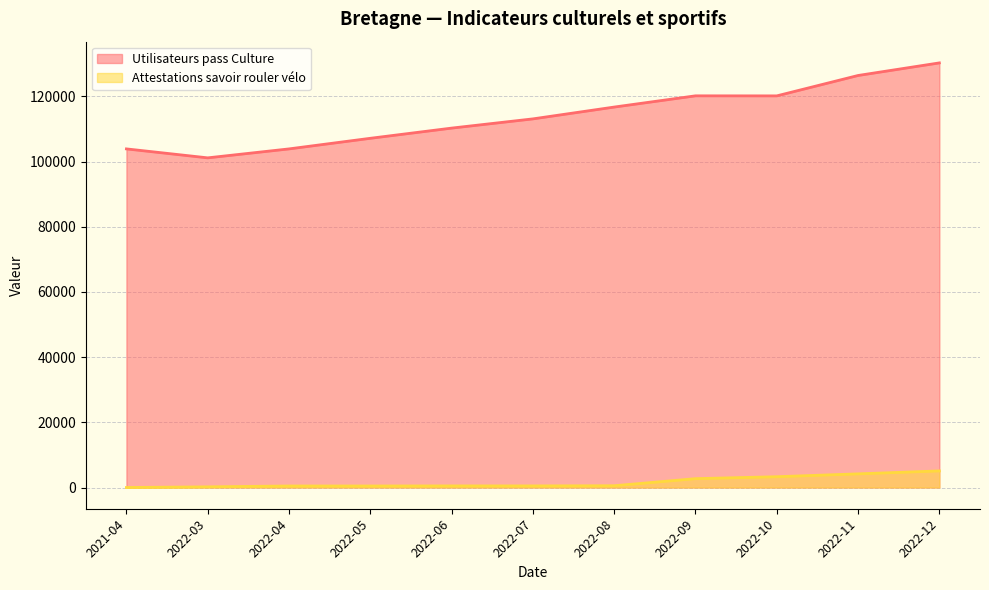

True or false: Attestations savoir rouler vélo has more than 0 interior local peaks.

False